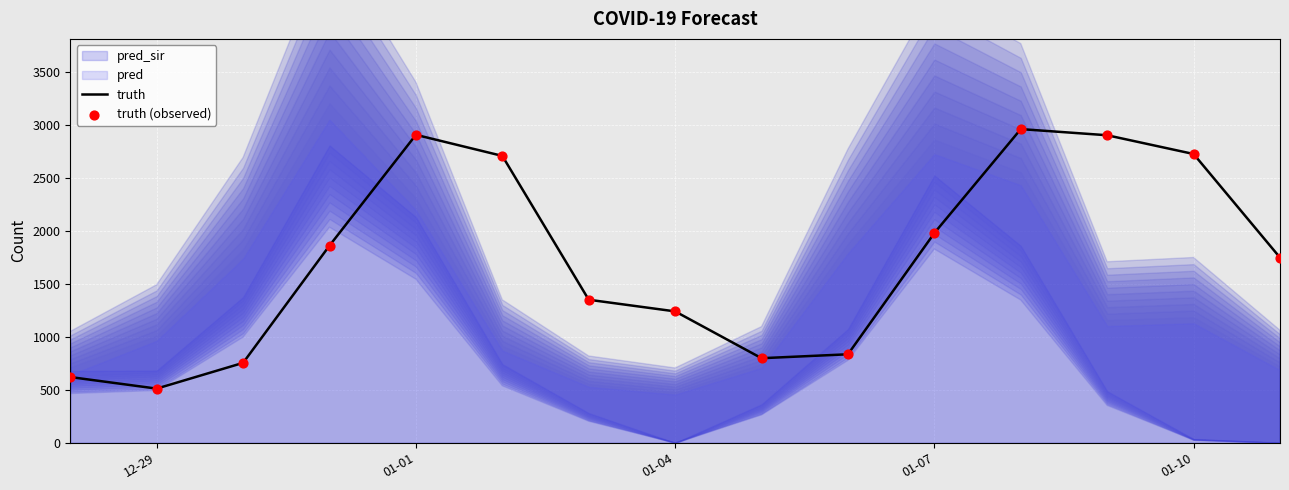

Which category has the lowest value in the truth series?

12-29